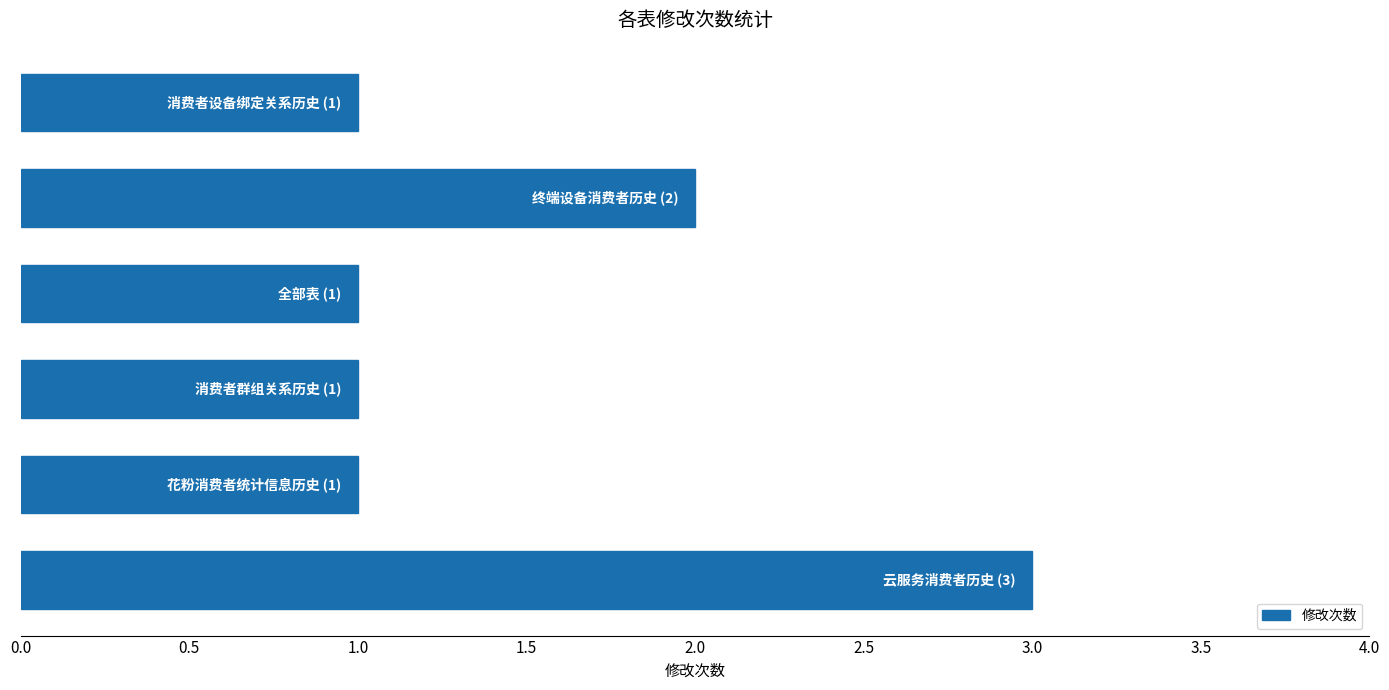

What is the greatest value displayed?

3